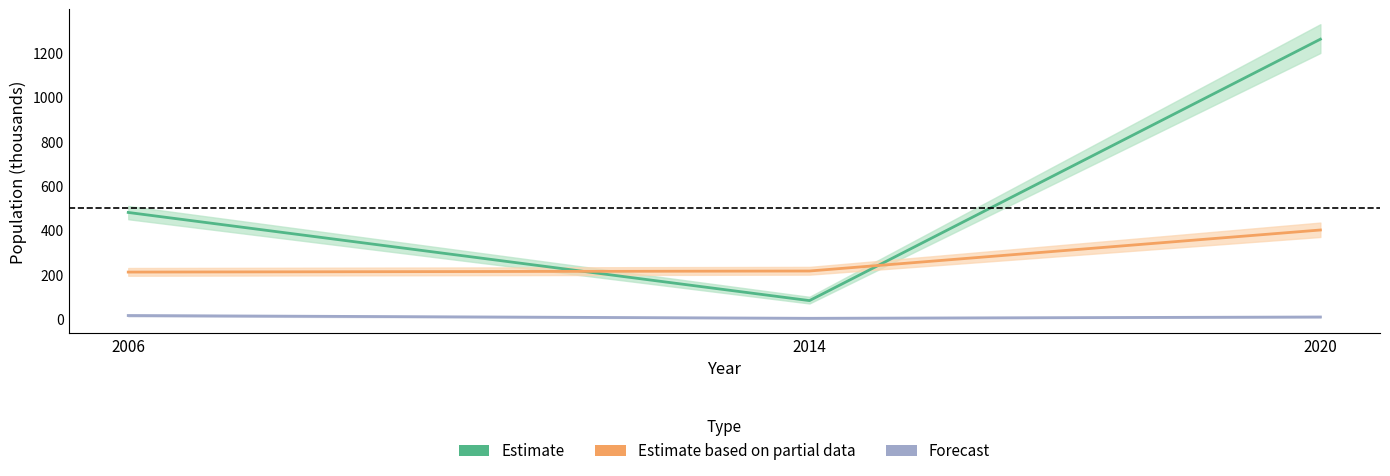

At 2006, list the series in order from smallest to largest.

Forecast (une), Estimate based on partial data (eip), Estimate (emp)